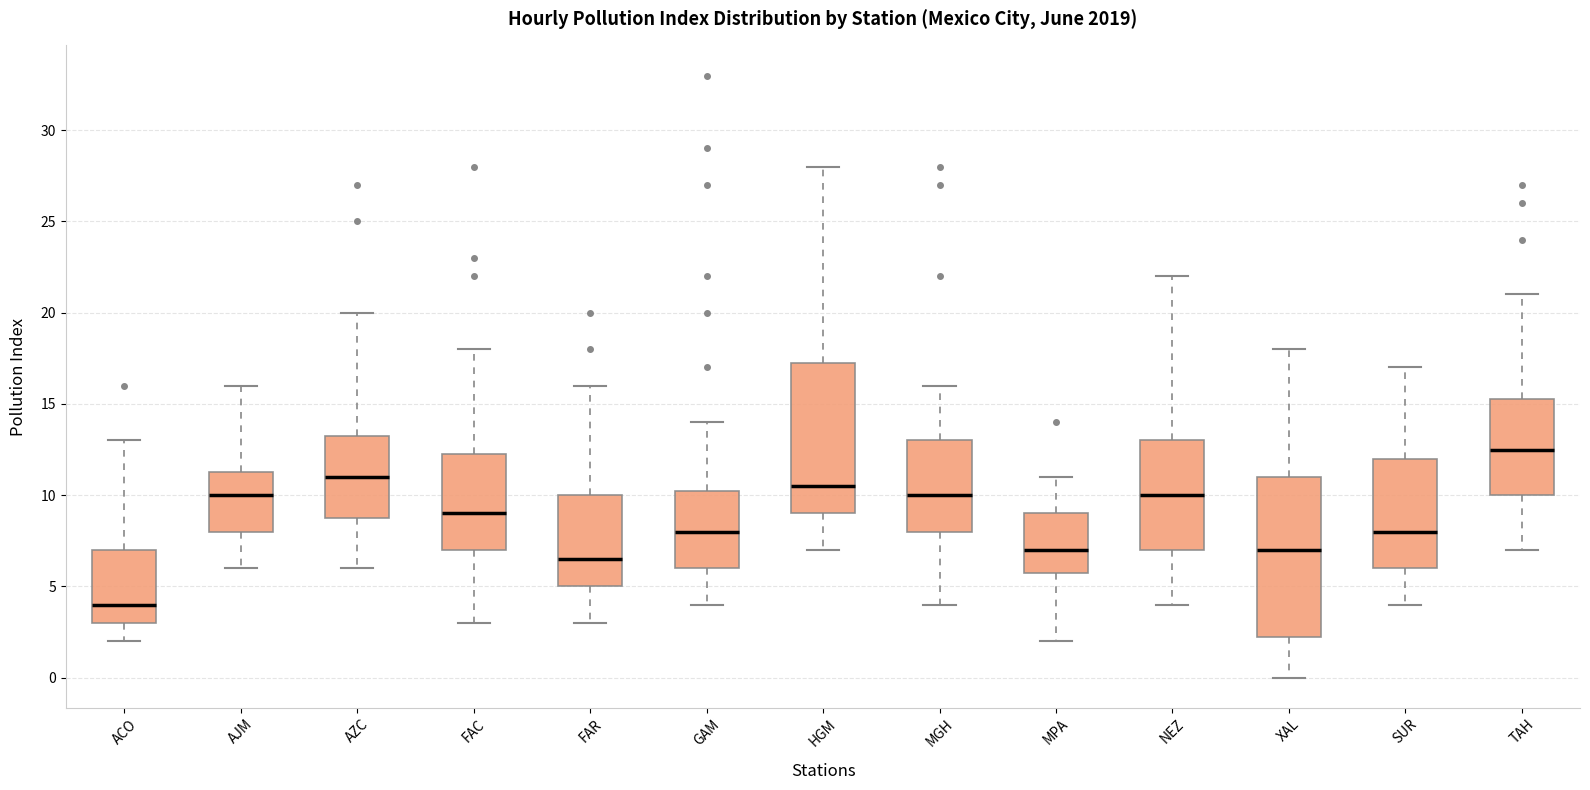

Where does the lower whisker of the box for XAL end on the y-axis? The values are not printed on the chart, so give them approximately, as read against the axis.

0.0